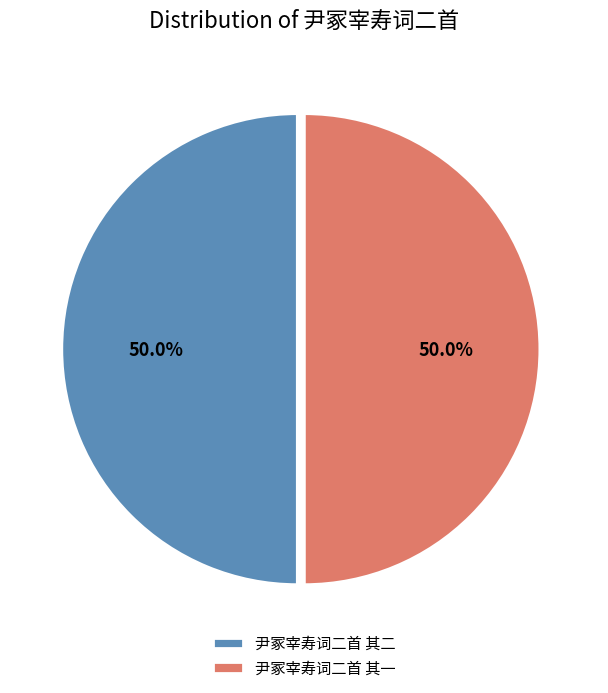

What is the ratio of the value at 尹冢宰寿词二首 其二 to the value at 尹冢宰寿词二首 其一?

1.0